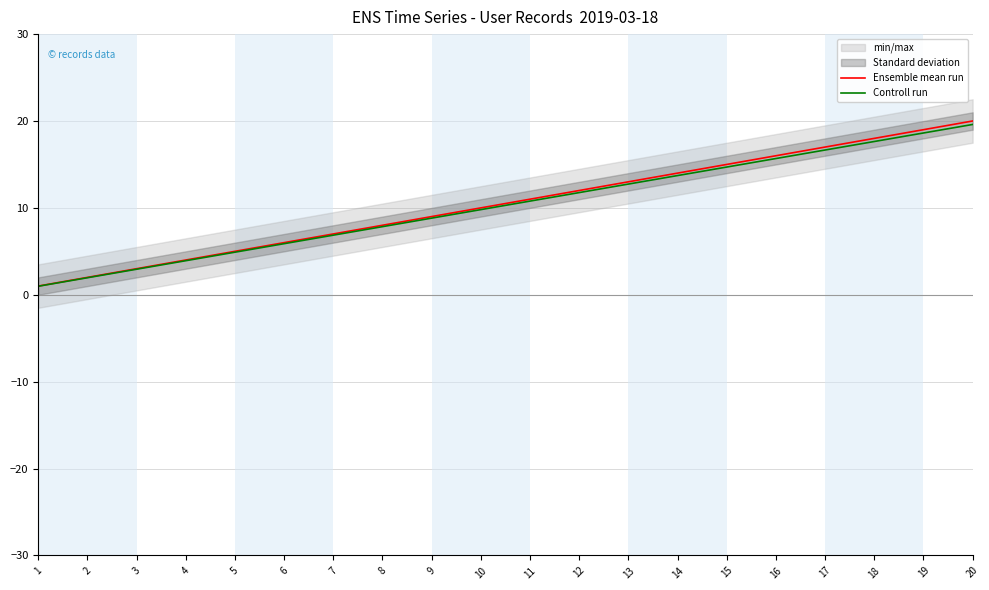

What is the average value of the Ensemble mean run series?

10.5